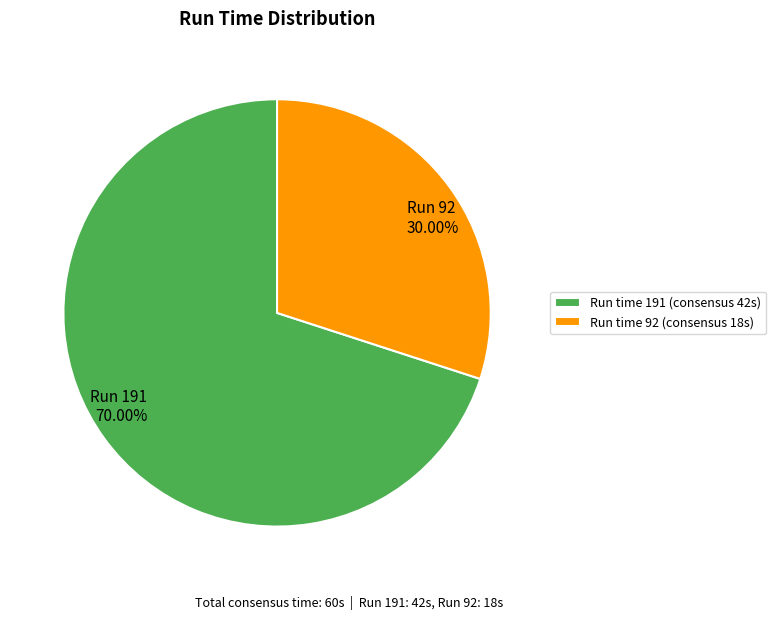

Which slice is the smallest?

Run time 92 (consensus 18s)